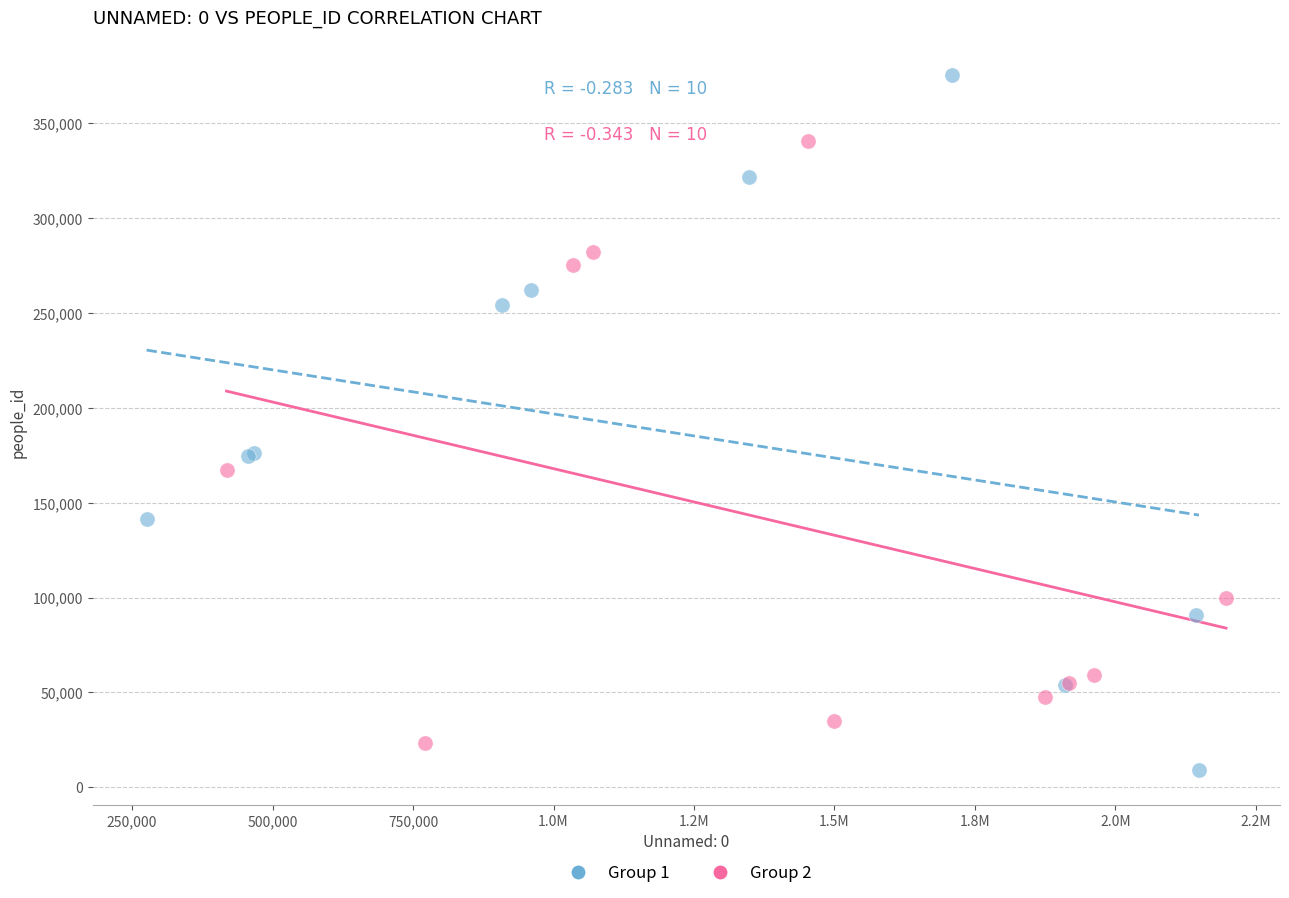

Which series contains the highest Y value?

Group 1